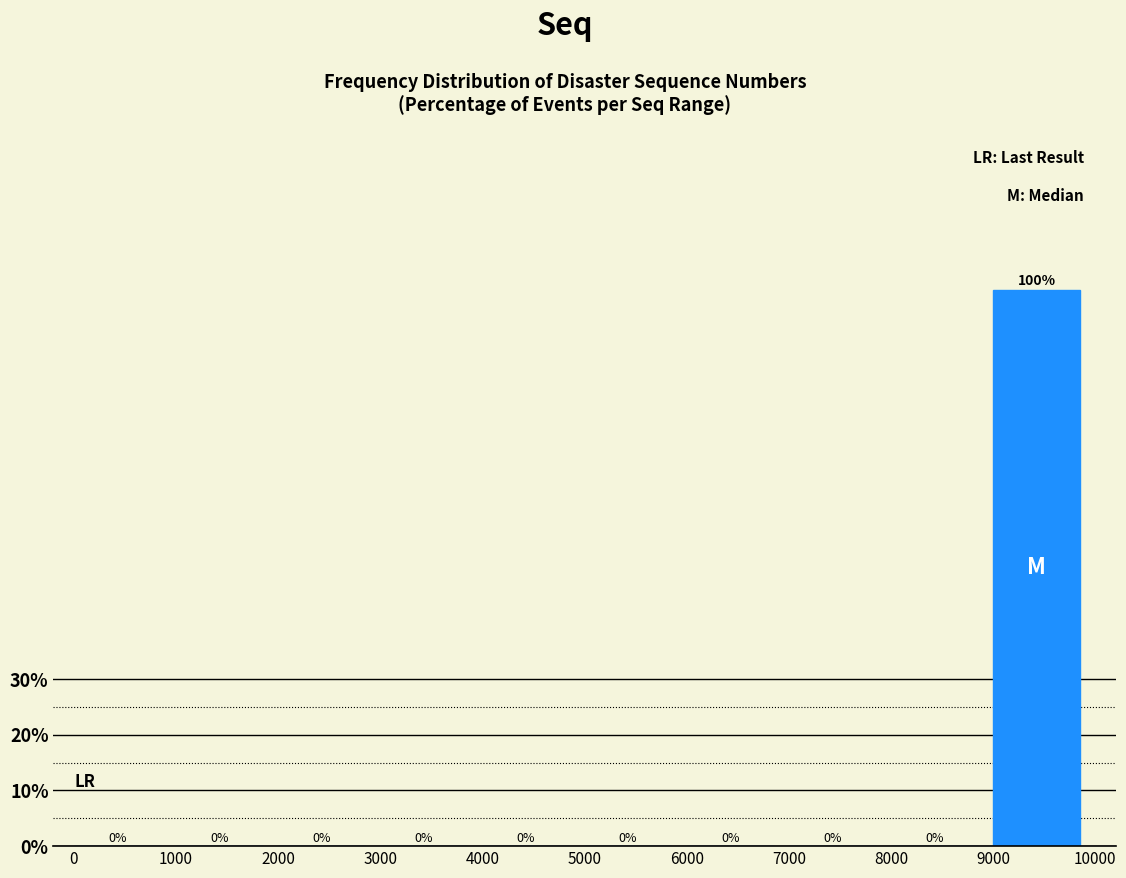

Reading left to right, list every bar in this chart as the range it spans on the x-axis followed by its height.

0 to 1000: 0
1000 to 2000: 0
2000 to 3000: 0
3000 to 4000: 0
4000 to 5000: 0
5000 to 6000: 0
6000 to 7000: 0
7000 to 8000: 0
8000 to 9000: 0
9000 to 10000: 100